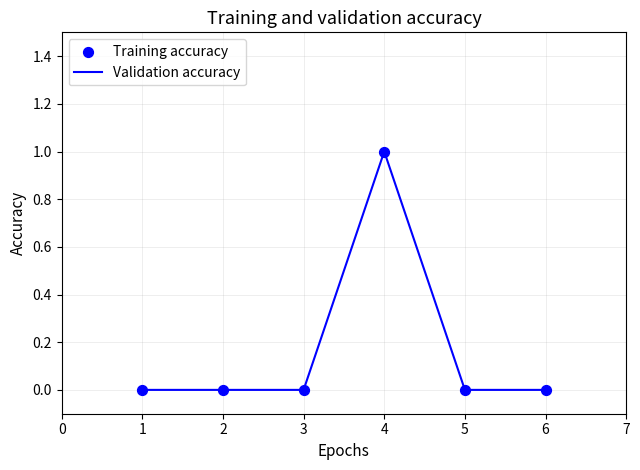

True or false: the data has more than 2 interior local peaks.

False